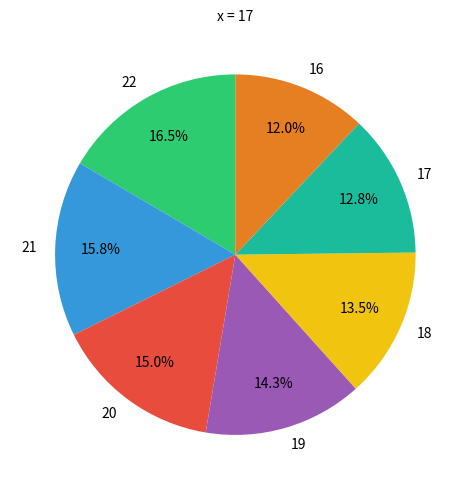

Is there a majority slice in this chart?

No